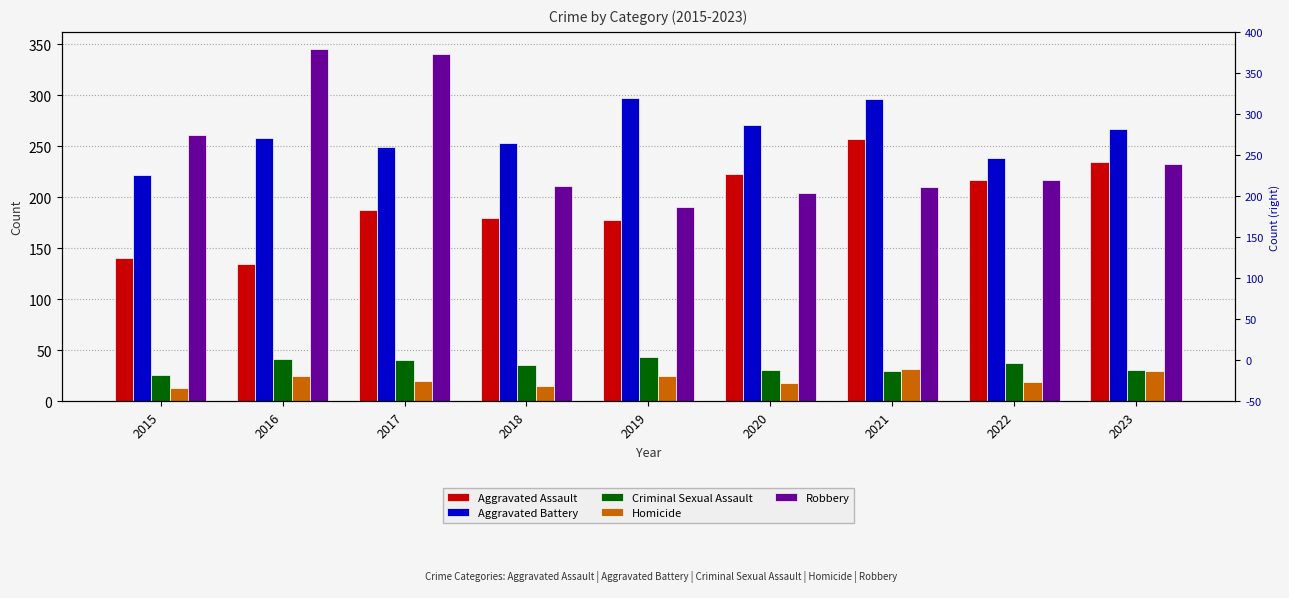

What is the difference between the Aggravated Assault values at 2017 and 2023?

47